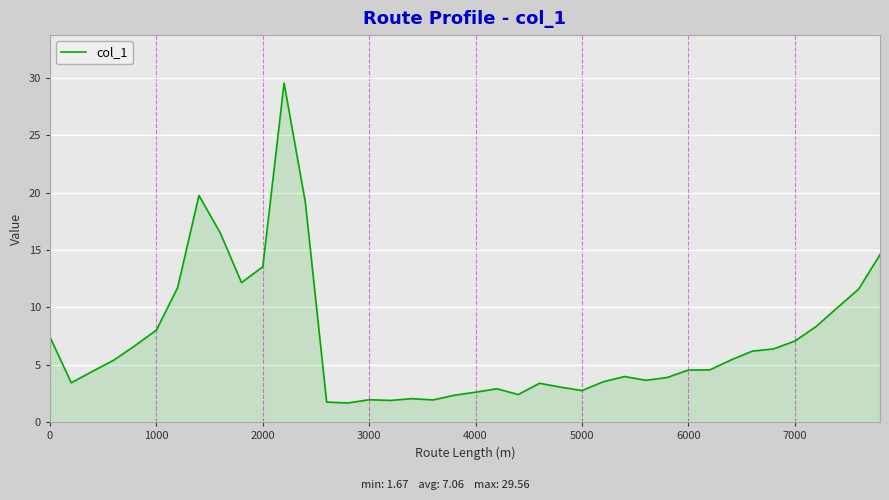

What is the smallest value displayed?

1.7